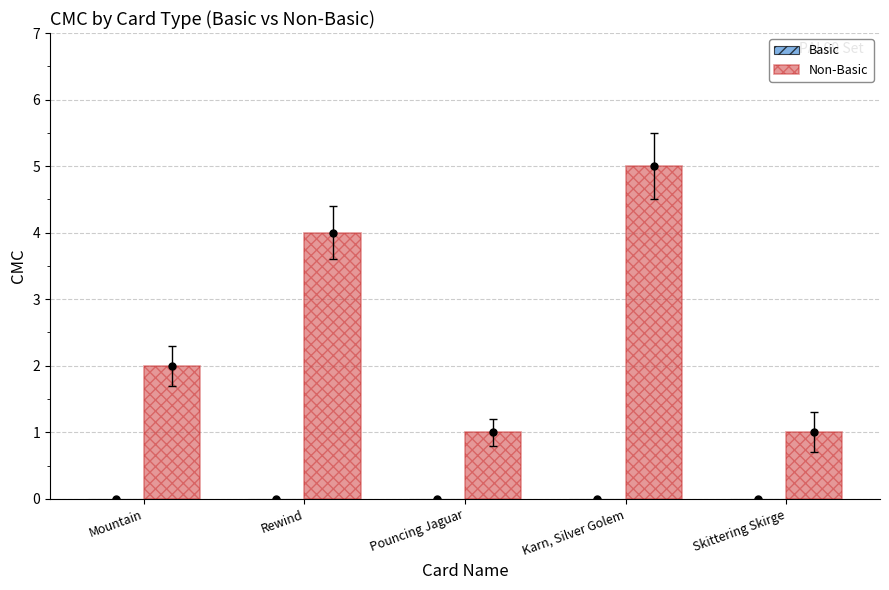

Reading left to right, transcribe all the data shown in this chart.

Basic: 0	0	0	0	0
Non-Basic: 2	4	1	5	1